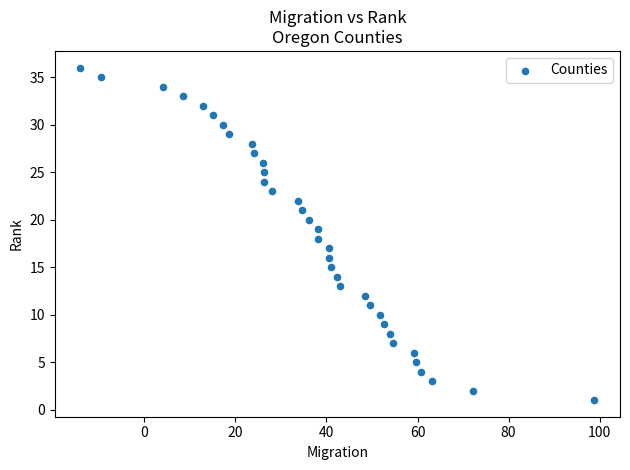

What is the range of Y values (max minus min)?

35